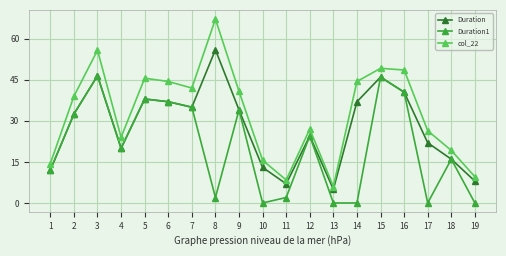

What are all the series names shown in the legend?

Duration, Duration1, col_22